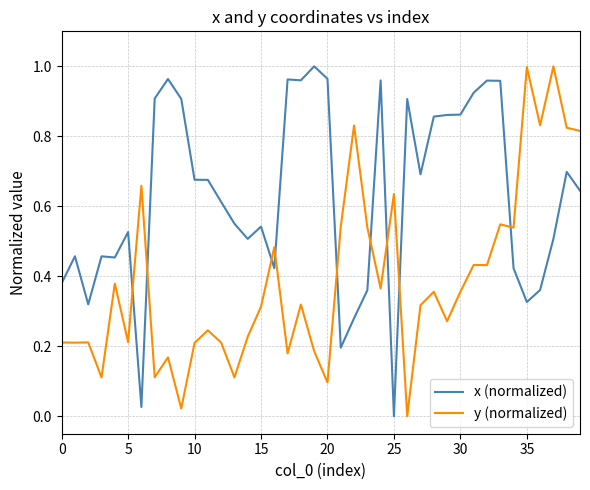

Which series ends up on top after the final intersection of y (normalized) and x (normalized)?

y (normalized)